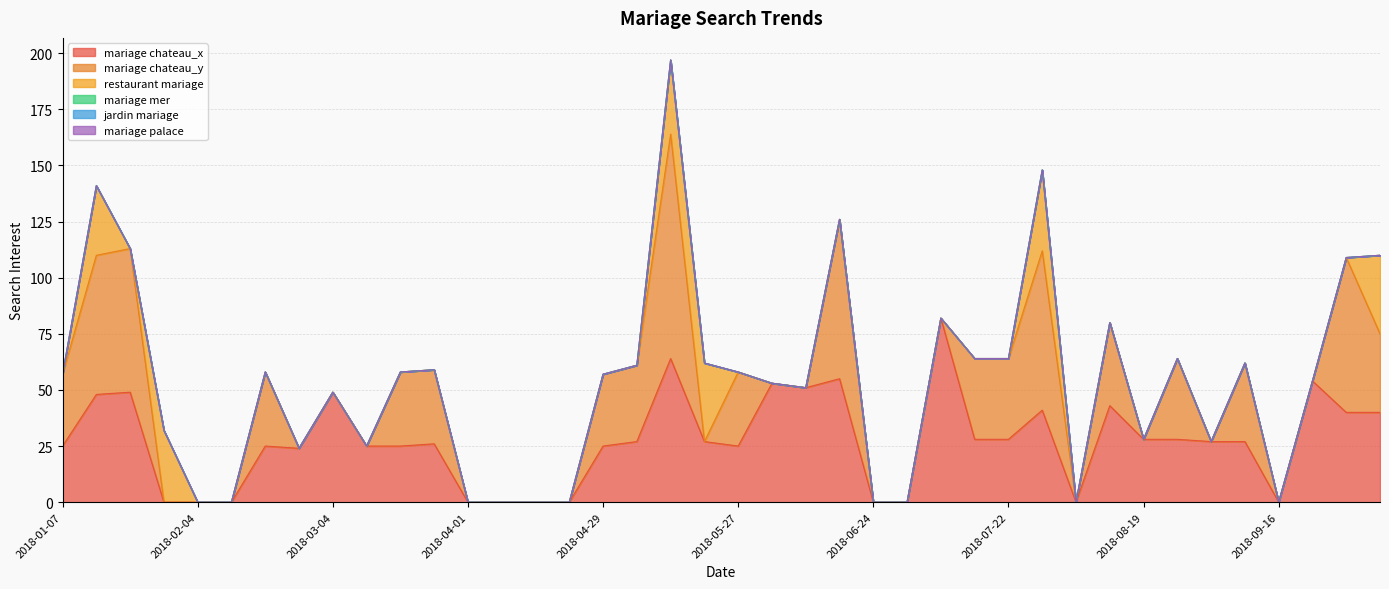

The restaurant mariage series shows -18 at 2018-07-08. True or false?

False